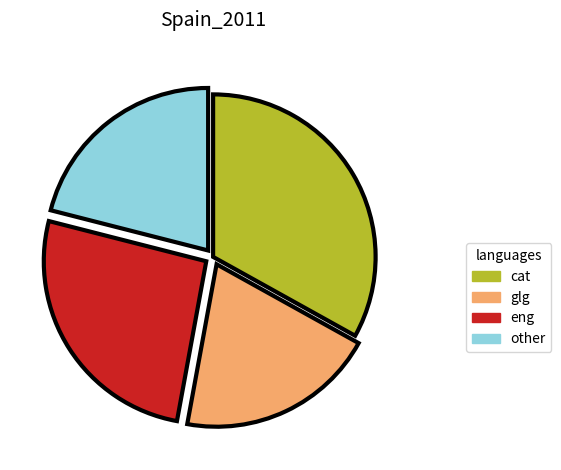

Combined, do eng and cat account for over 50%?

Yes